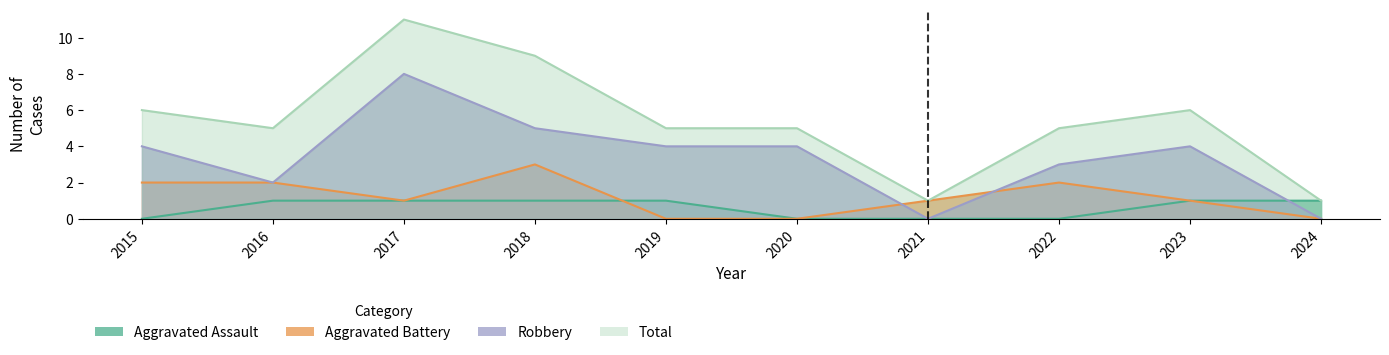

What are all the series names shown in the legend?

Aggravated Assault, Aggravated Battery, Robbery, Total